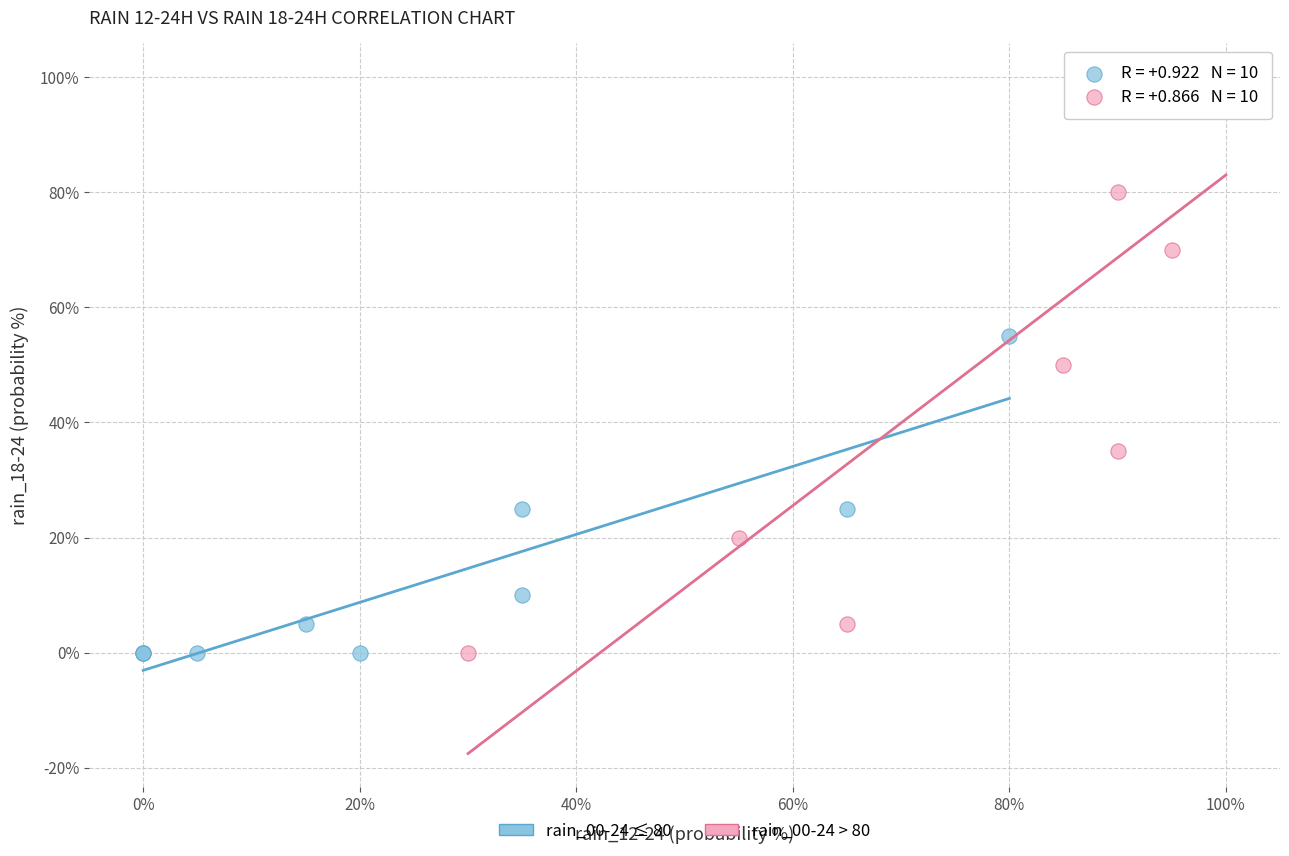

Which series has the largest Y range (max minus min)?

rain_00-24 > 80